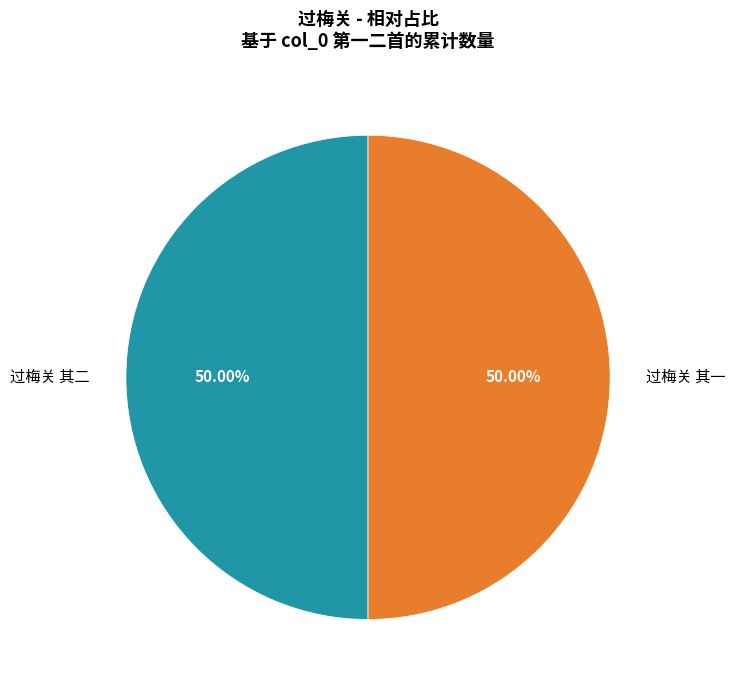

True or false: 过梅关 其一 accounts for 38% of the total.

False